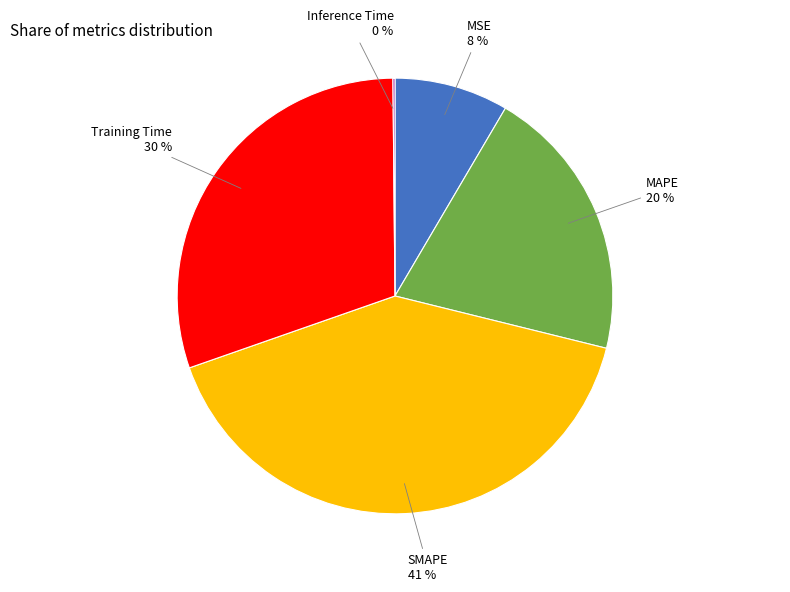

Does any single category account for the majority?

No